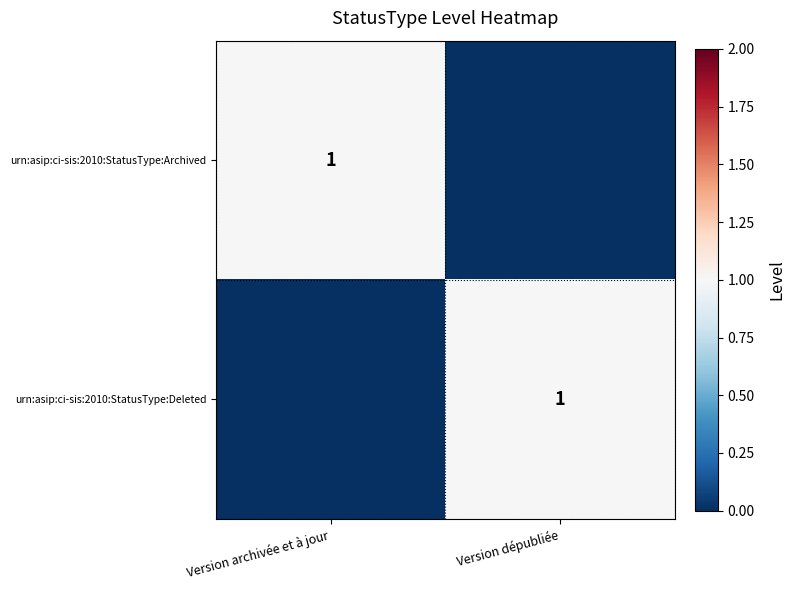

The value of urn:asip:ci-sis:2010:StatusType:Archived at Version archivée et à jour is 1. True or false?

True